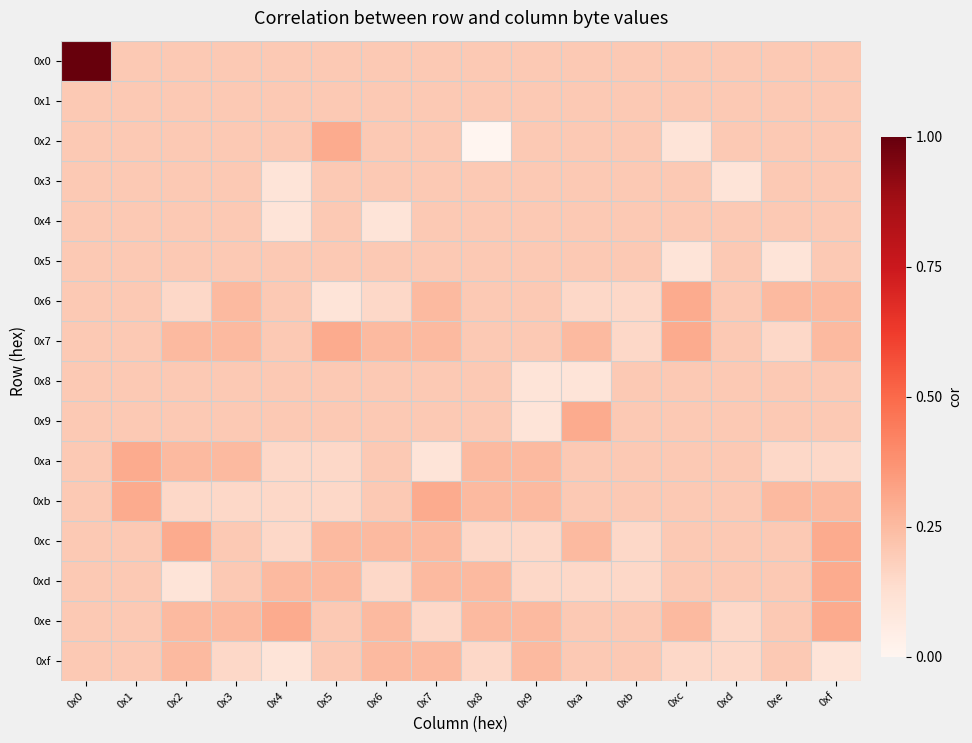

At which category is the sum across all series the highest?

0x0